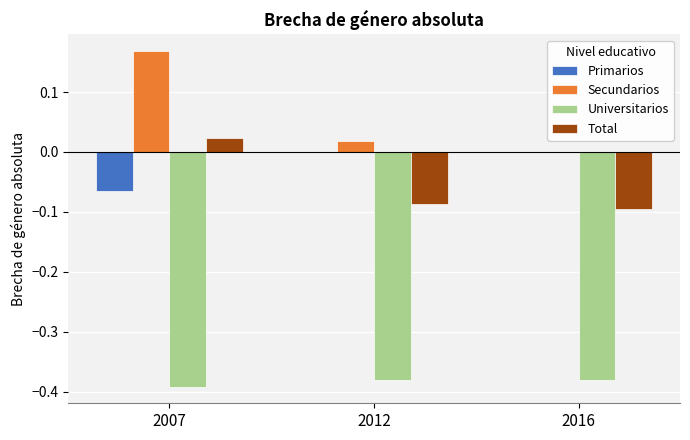

The value of Primarios at 2016 is 0.0. True or false?

True